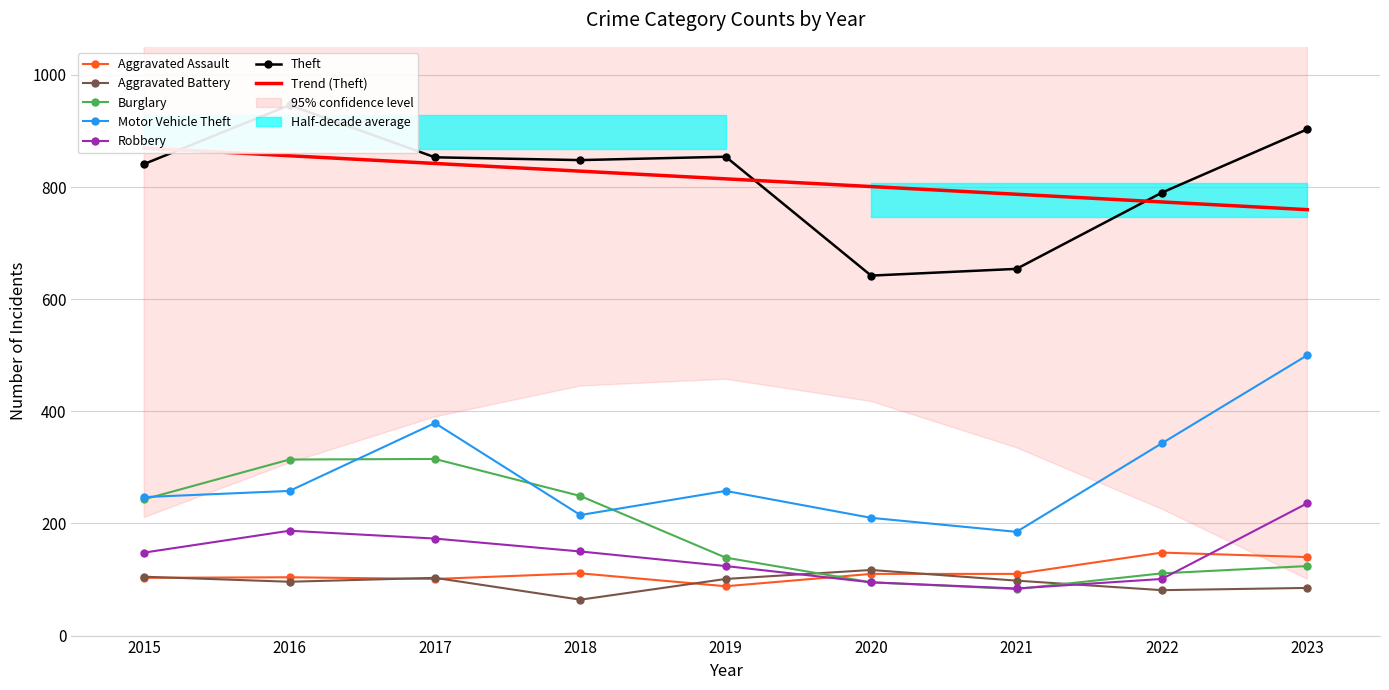

At which label is Aggravated Assault closest to 118?

2018